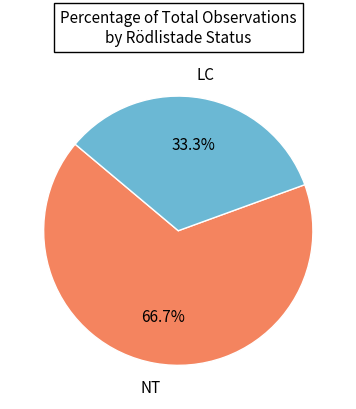

Does any single category account for the majority?

Yes